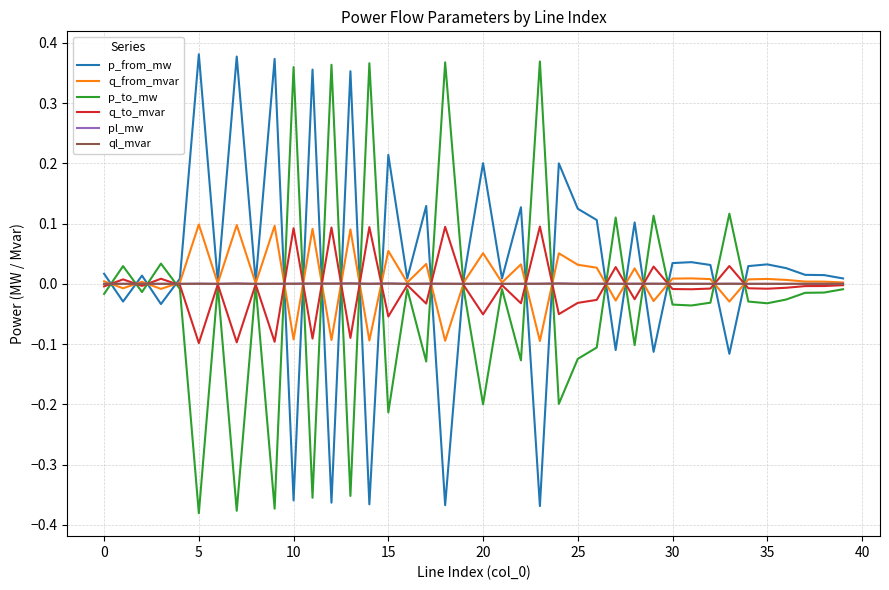

What are all the series names shown in the legend?

p_from_mw, q_from_mvar, p_to_mw, q_to_mvar, pl_mw, ql_mvar